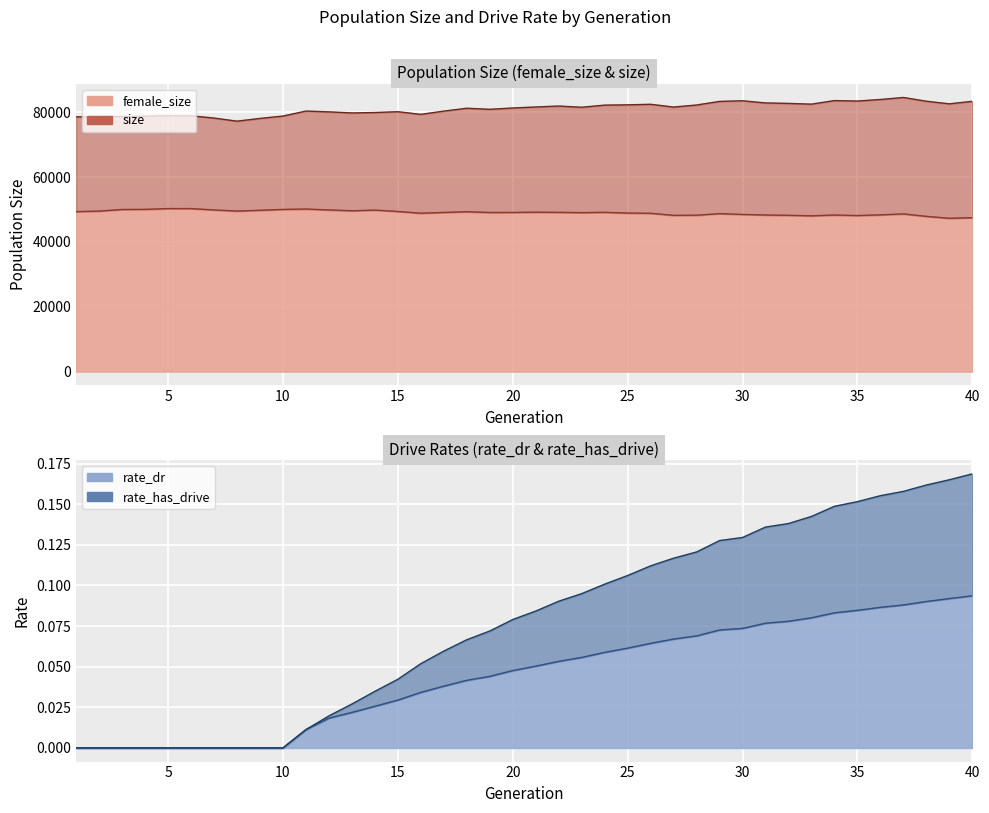

What is the difference between the maximum and minimum values in the rate_has_drive series?

0.2